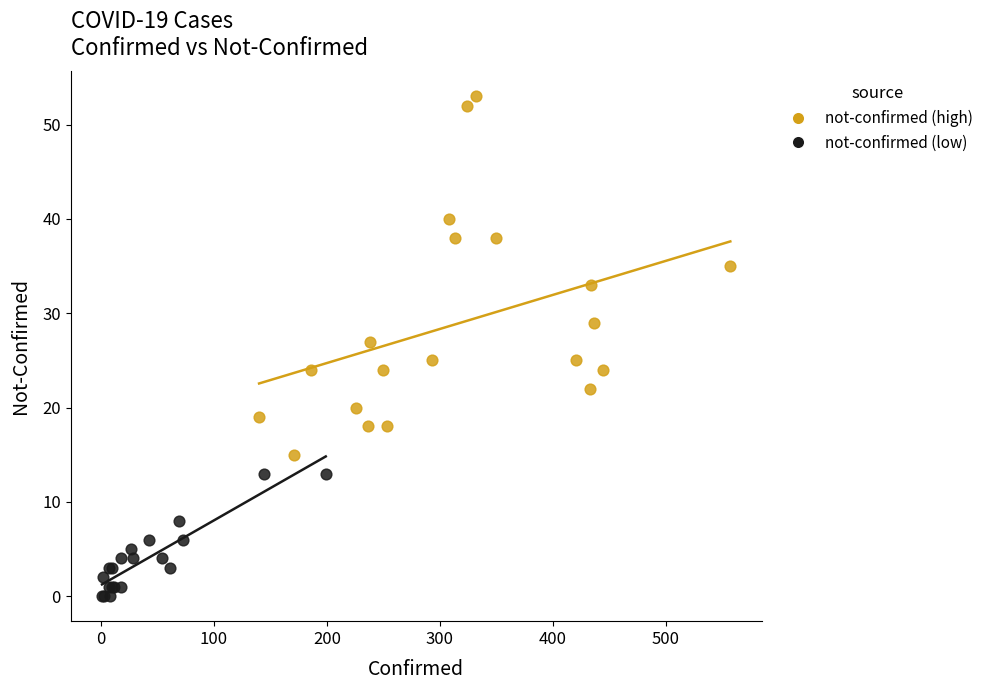

Which series contains the highest Y value?

not-confirmed (high)